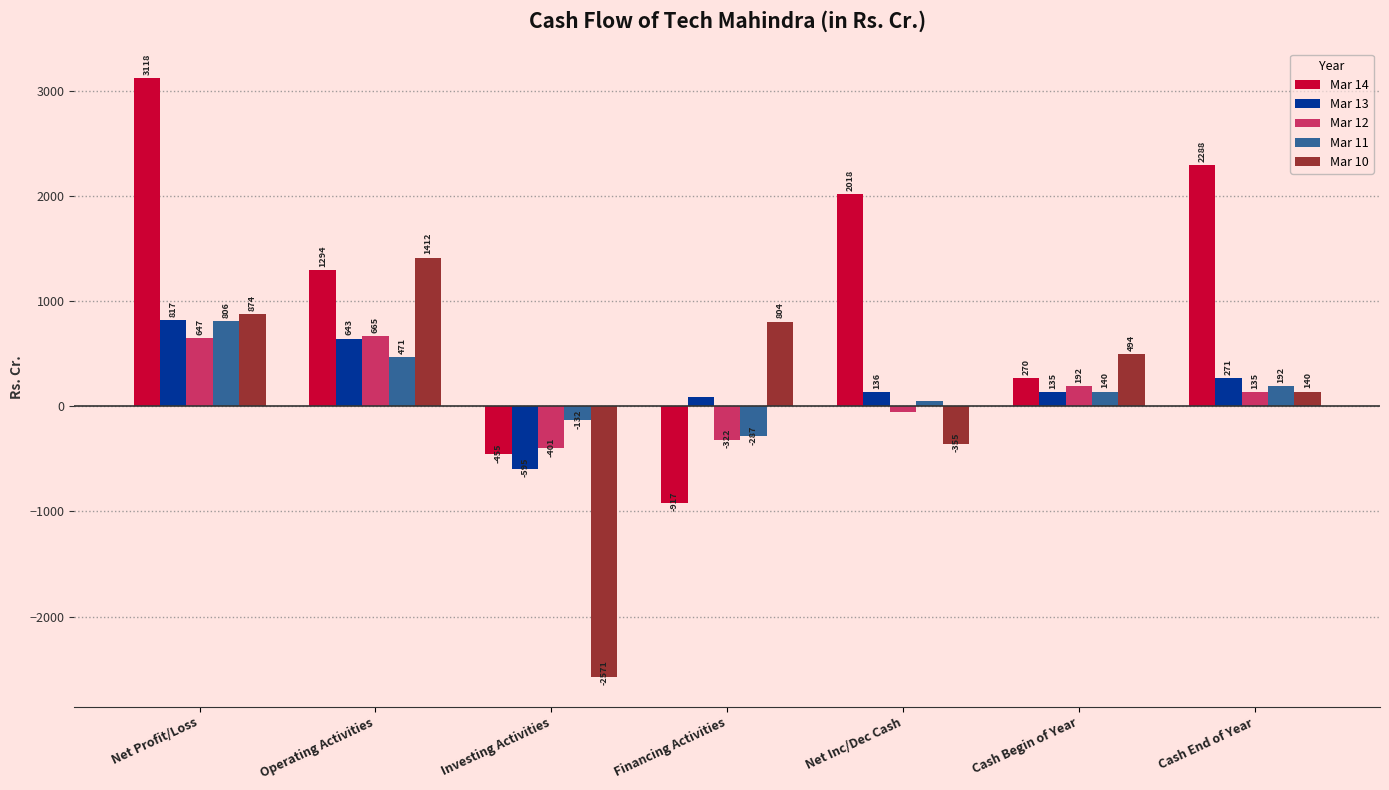

Is it true that Mar 10 equals 1079.9 at Financing Activities?

False